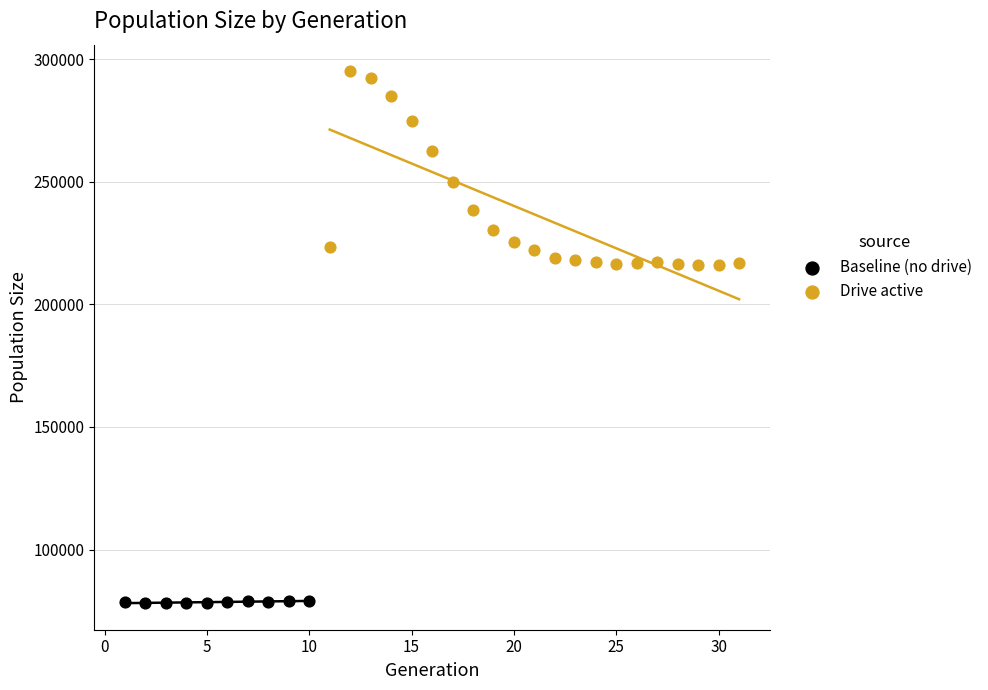

What are all the series names shown in the legend?

Baseline (no drive), Drive active